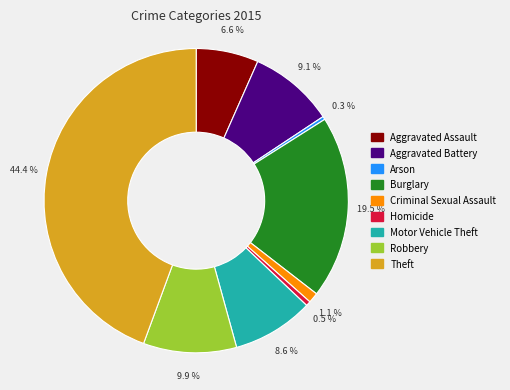

Does Motor Vehicle Theft represent more than half of the total?

No